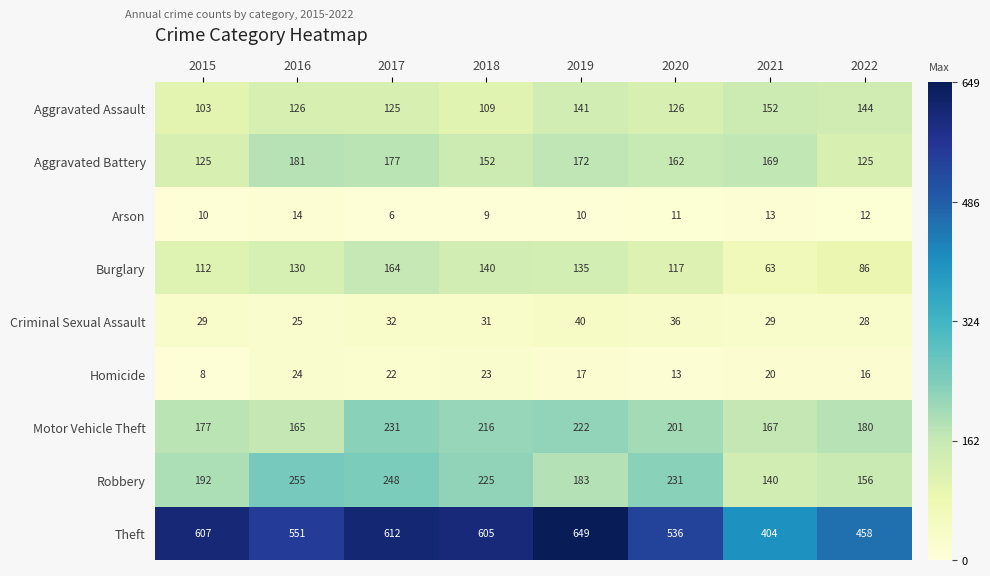

Which category has the lowest value across all series?

2017